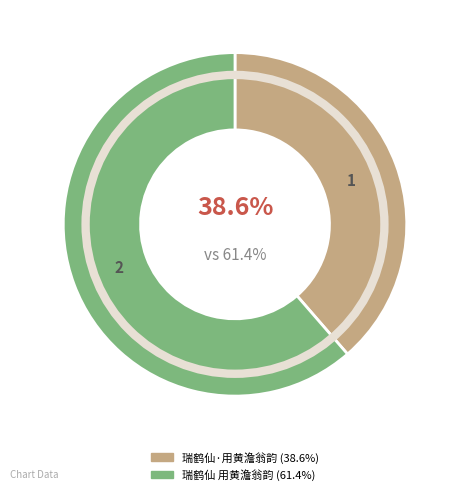

Count the number of slices in the pie.

2